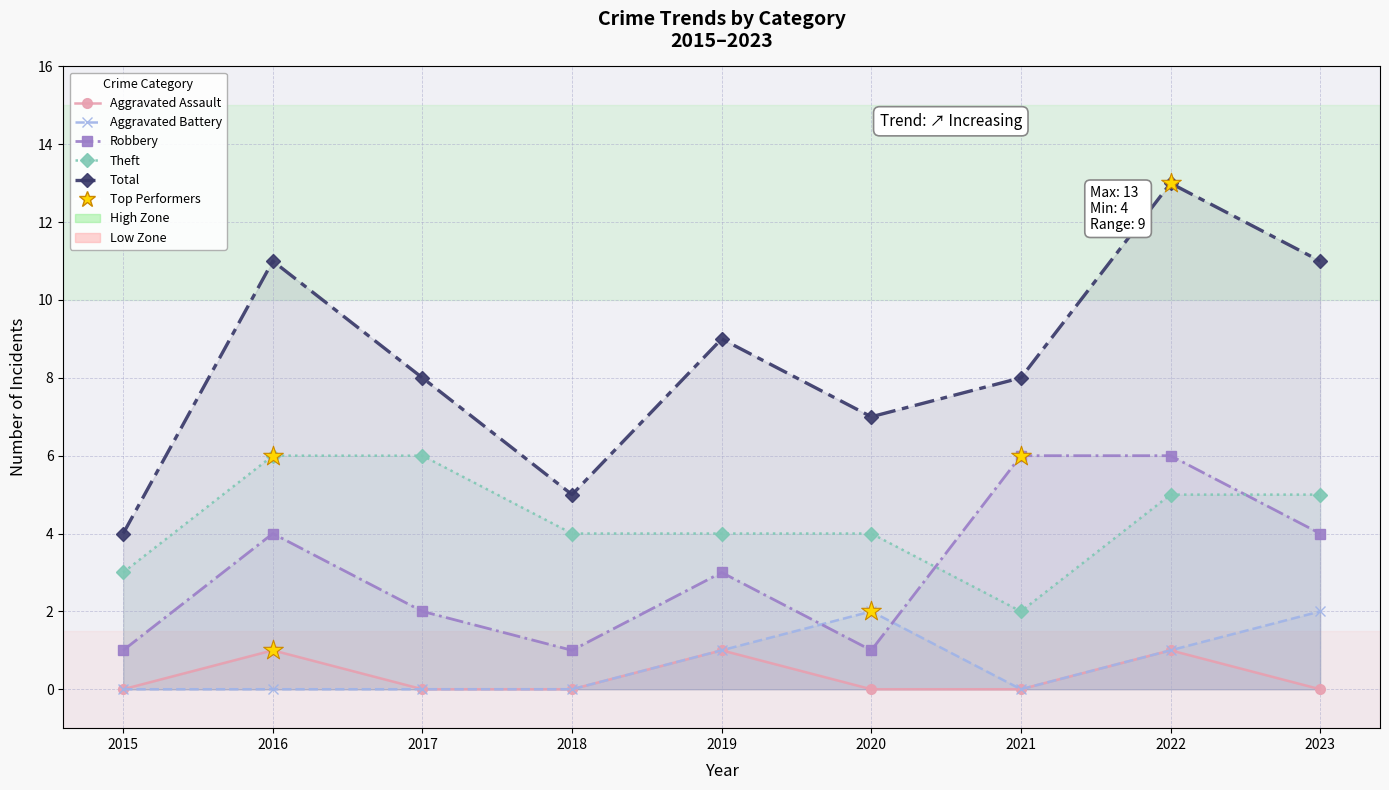

At how many categories does at least one series exceed 10?

3